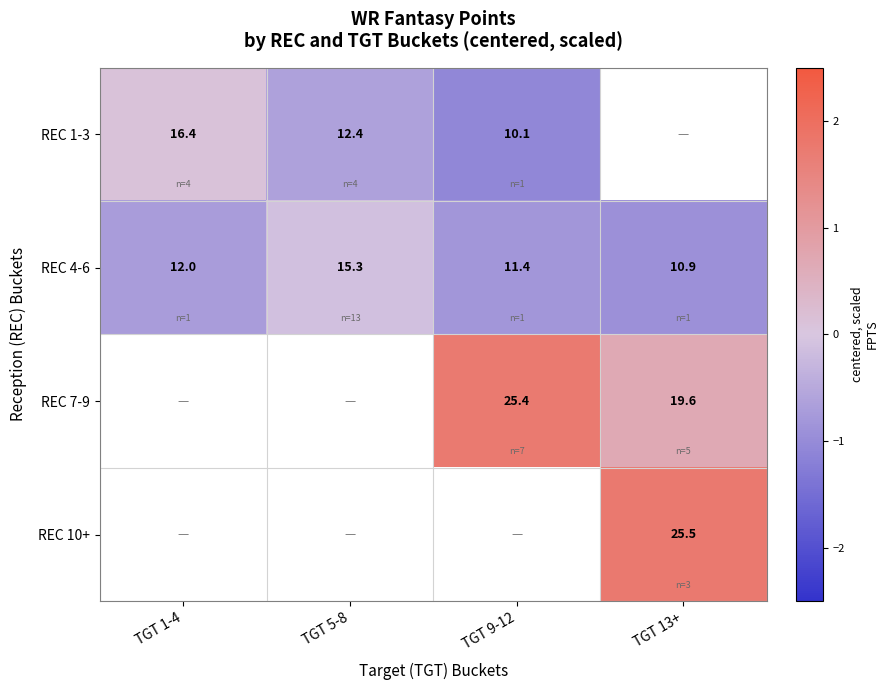

Which series has the largest range (max minus min)?

REC 1-3